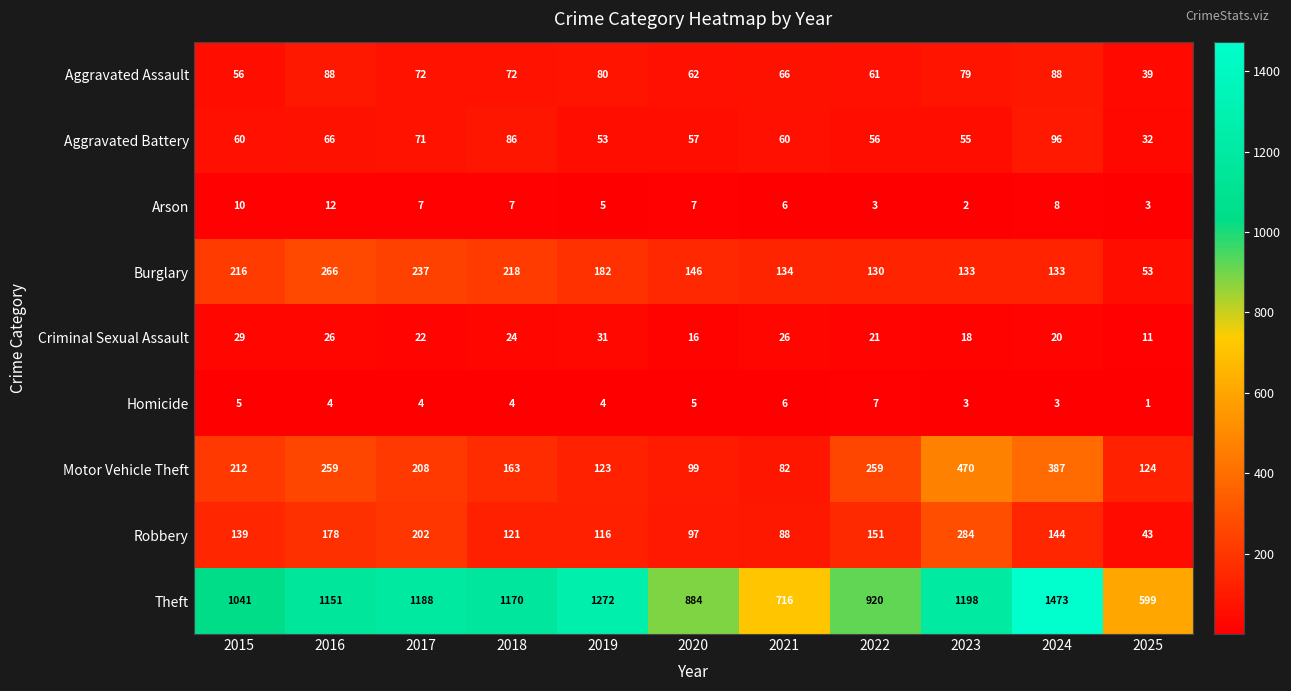

What is the sum of the Criminal Sexual Assault values at 2016 and 2020?

42